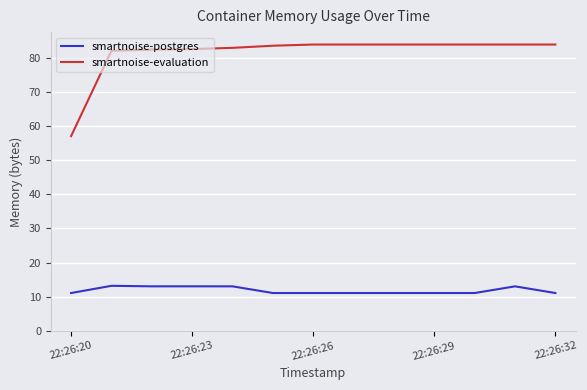

What is the difference between the maximum and minimum values in the smartnoise-evaluation series?

26.9